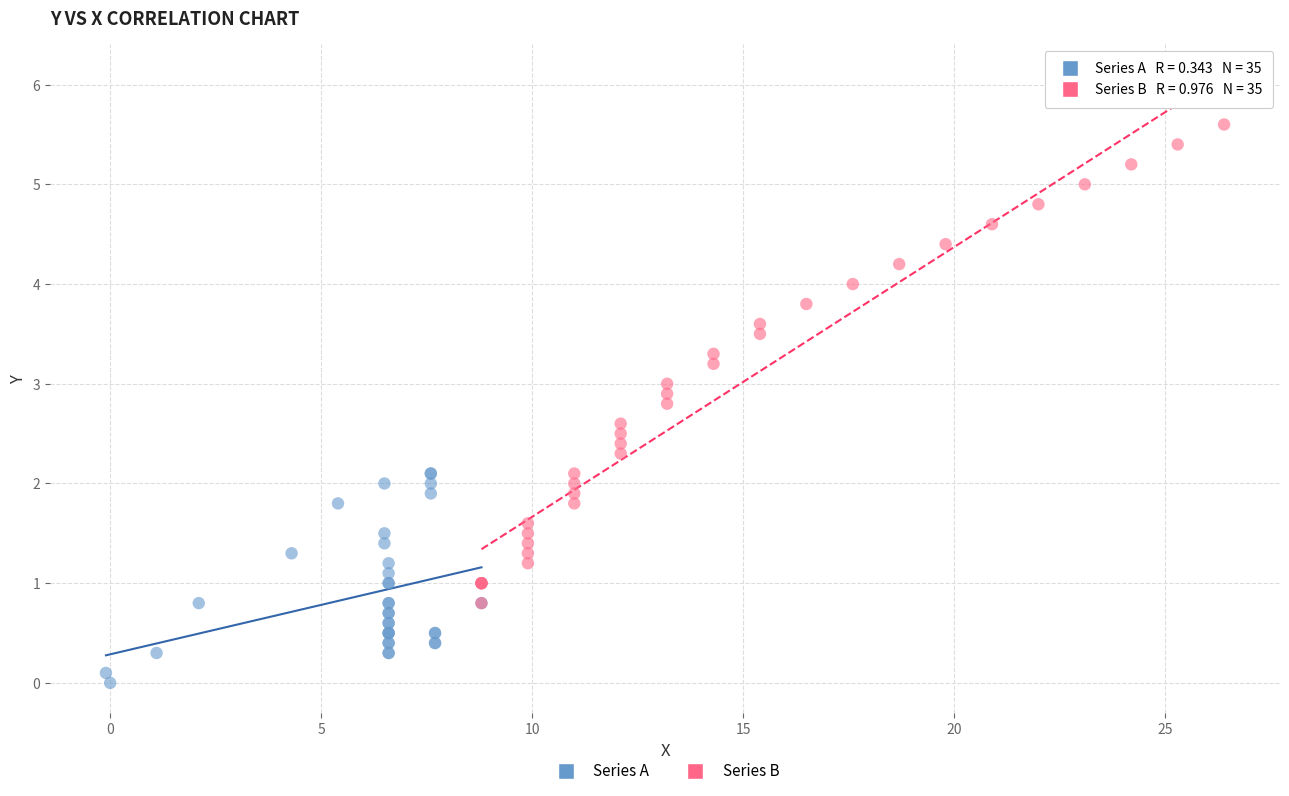

Which series contains the lowest Y value?

Series A